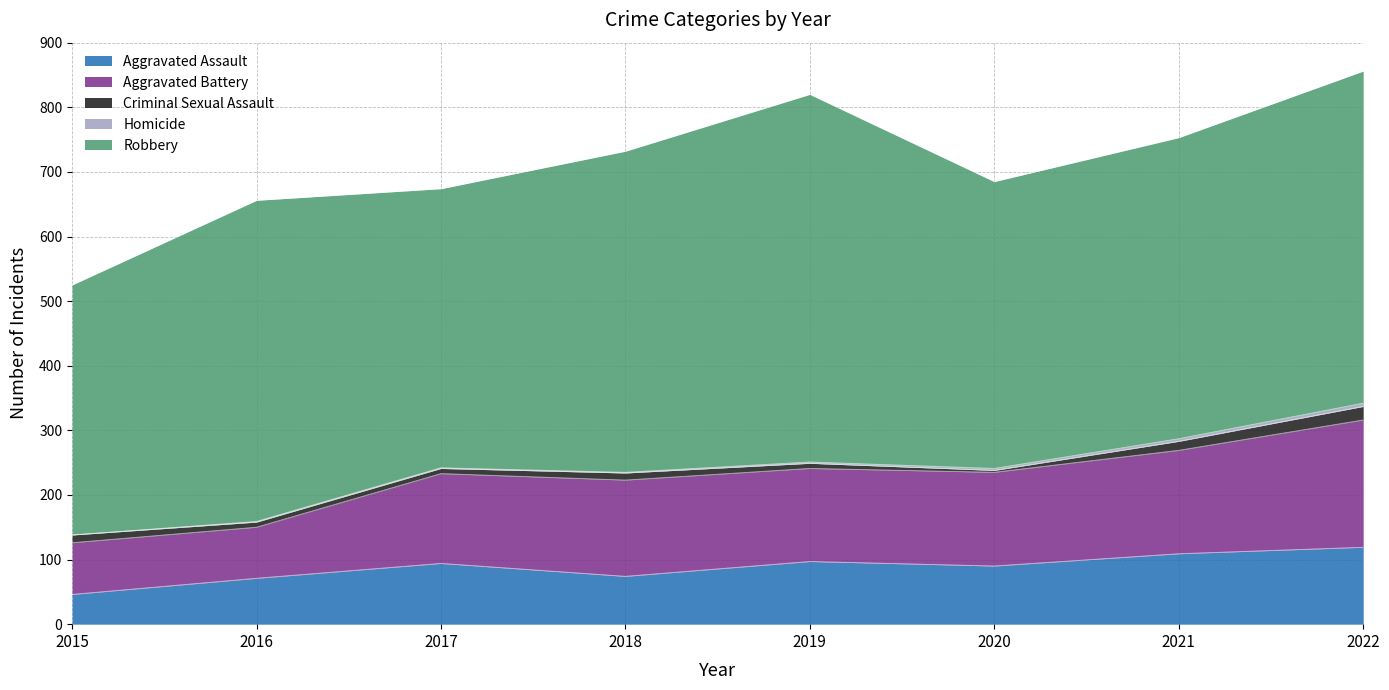

What are all the series names shown in the legend?

Aggravated Assault, Aggravated Battery, Criminal Sexual Assault, Homicide, Robbery